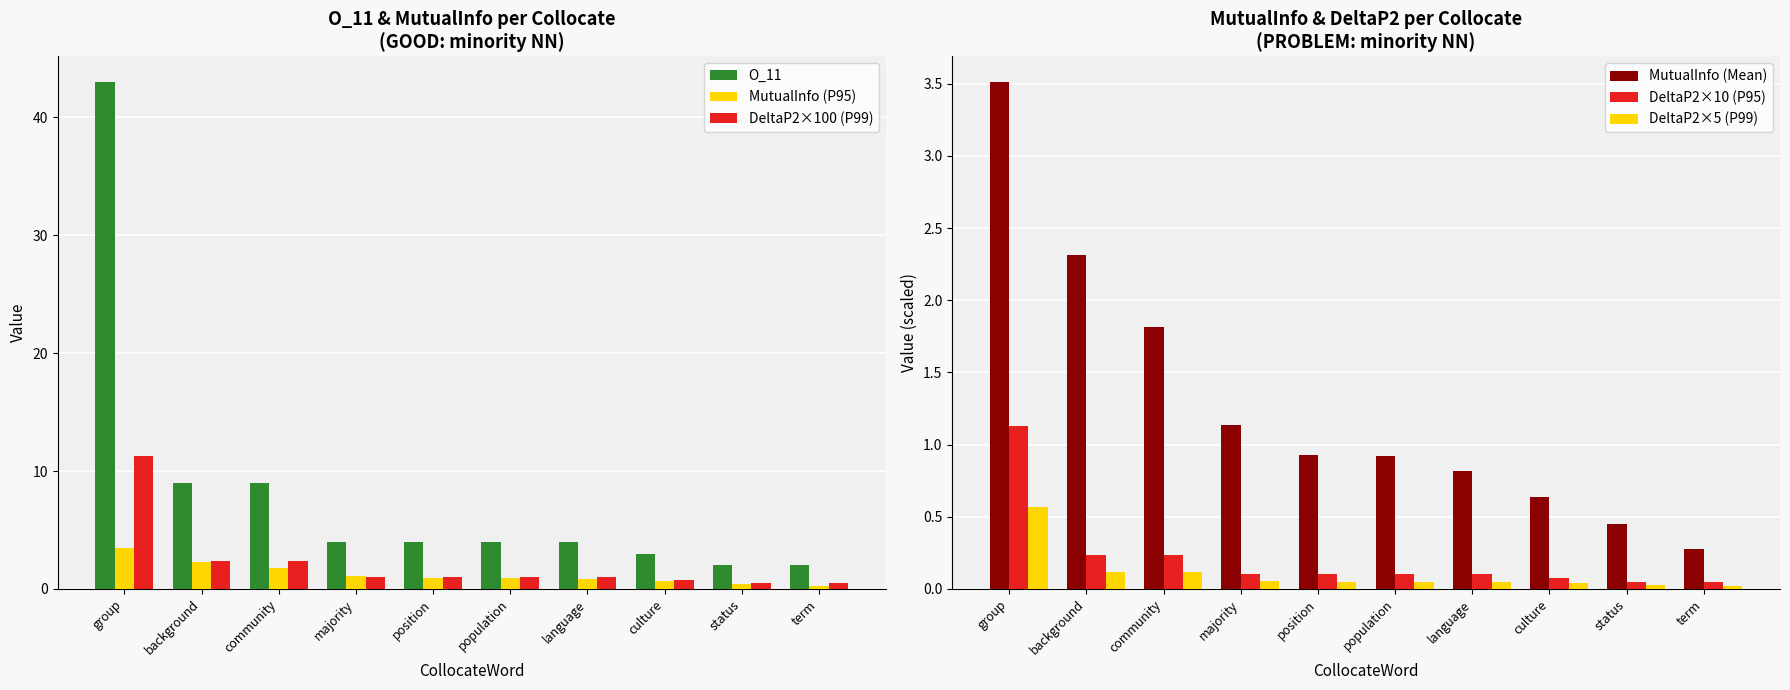

What are all the series names shown in the legend?

O_11, MutualInfo (P95), DeltaP2×100 (P99), MutualInfo (Mean), DeltaP2×10 (P95), DeltaP2×5 (P99)